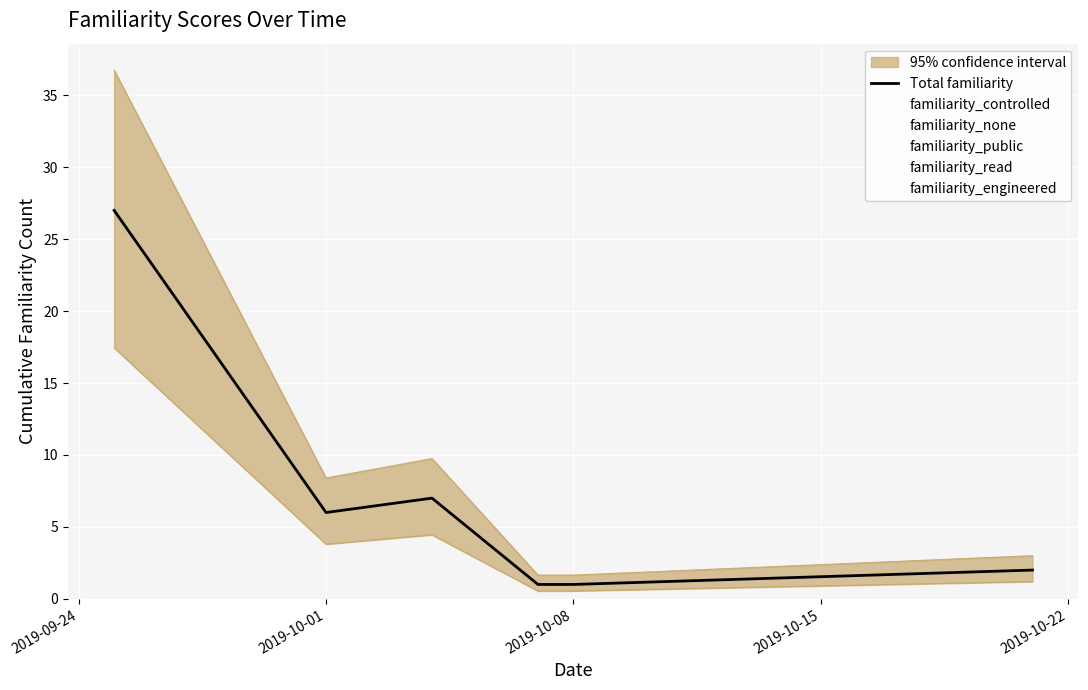

Is it true that Total familiarity equals 6 at 2019-10-01?

True